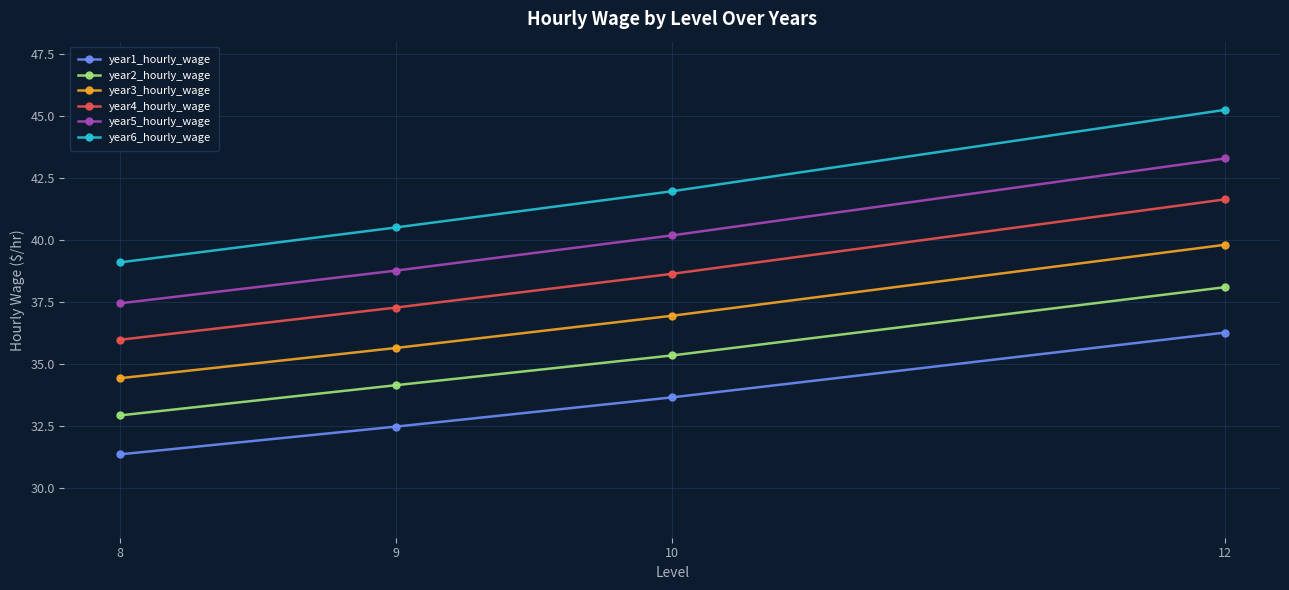

Which series has the largest range (max minus min)?

year6_hourly_wage